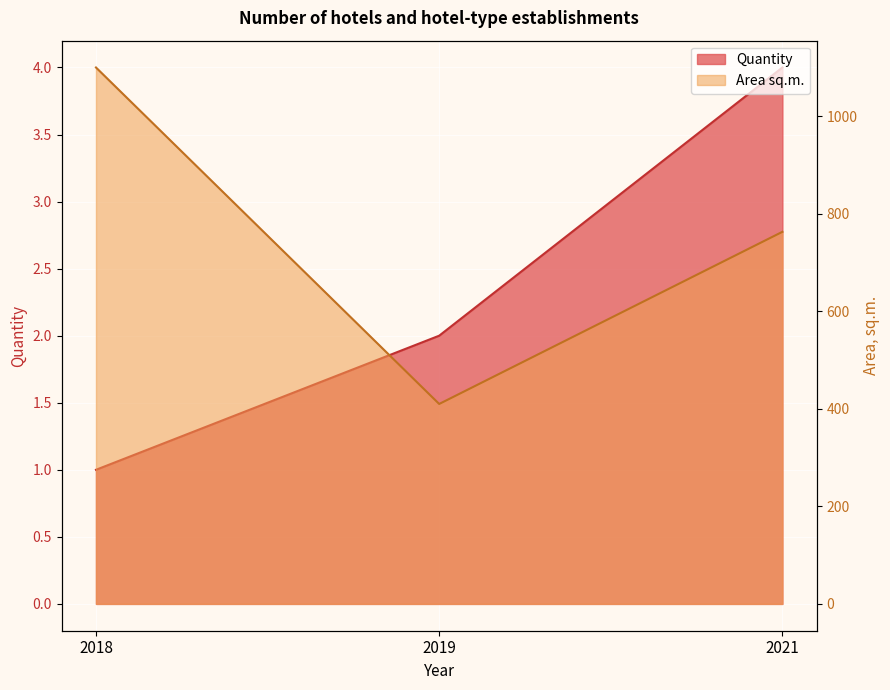

Reading left to right, extract all data points from this chart.

Quantity: 1	2	4
Area sq.m.: 1100	410	763